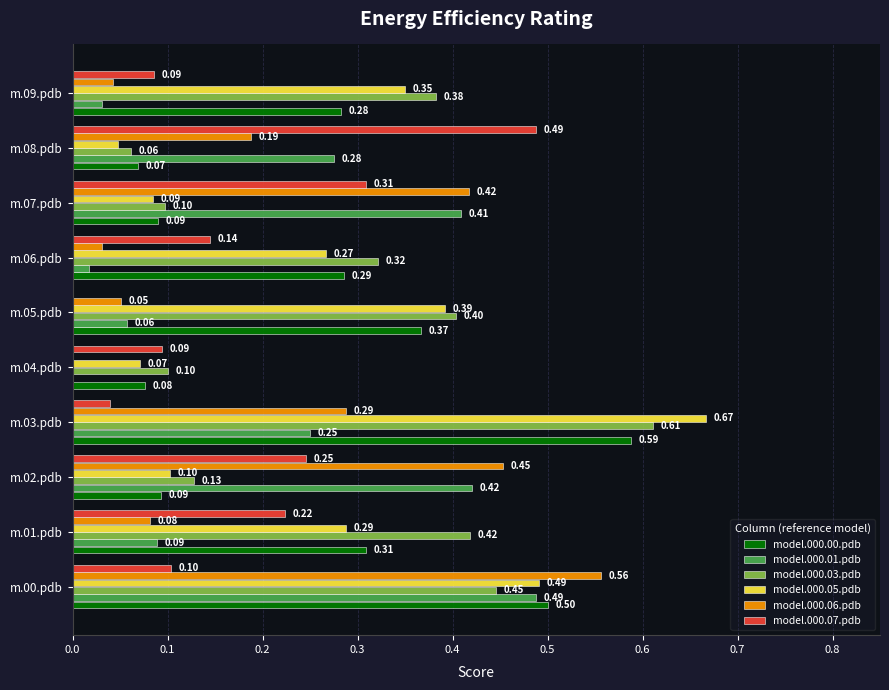

How many categories are shown in the chart?

10